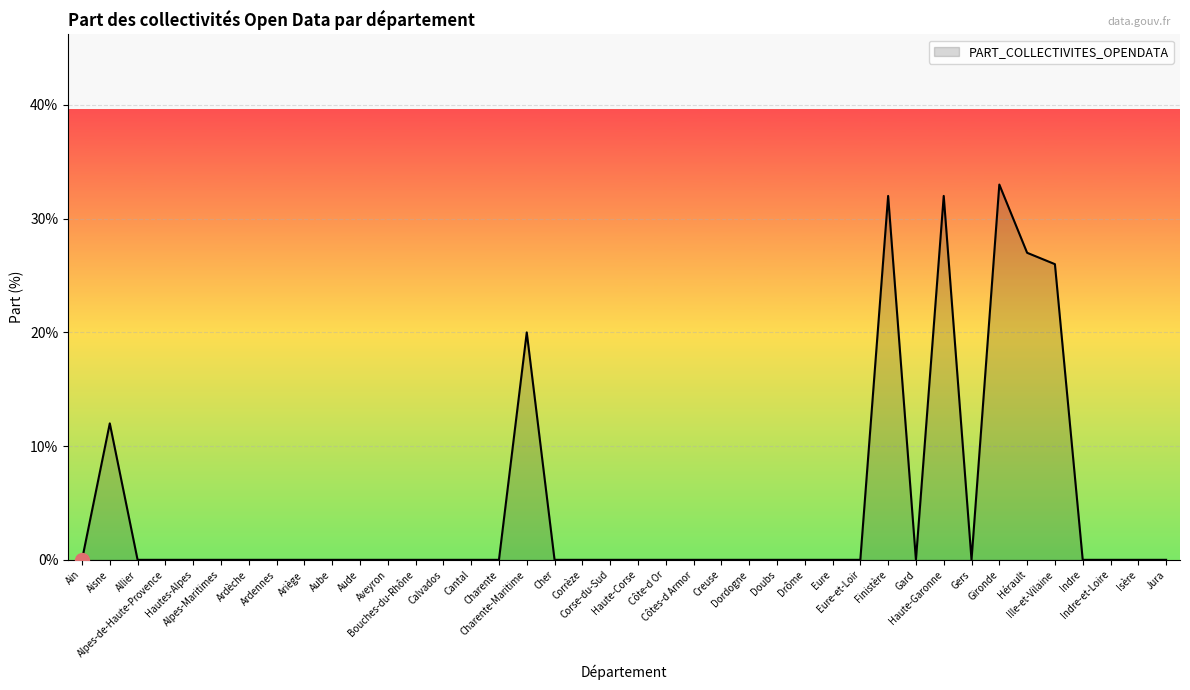

Does the chart have visible grid lines?

Yes